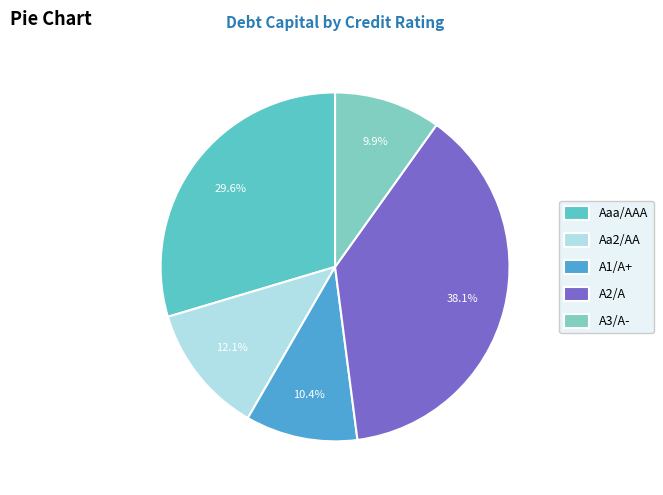

To the nearest percent, what is the combined percentage of Aaa/AAA and A2/A?

68%